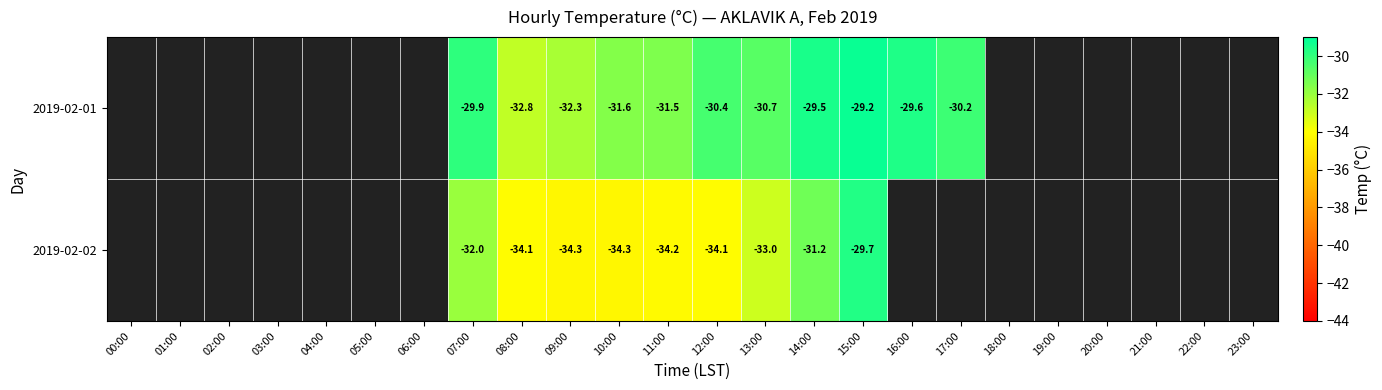

Rank the series at 08:00 from lowest to highest value.

2019-02-02, 2019-02-01